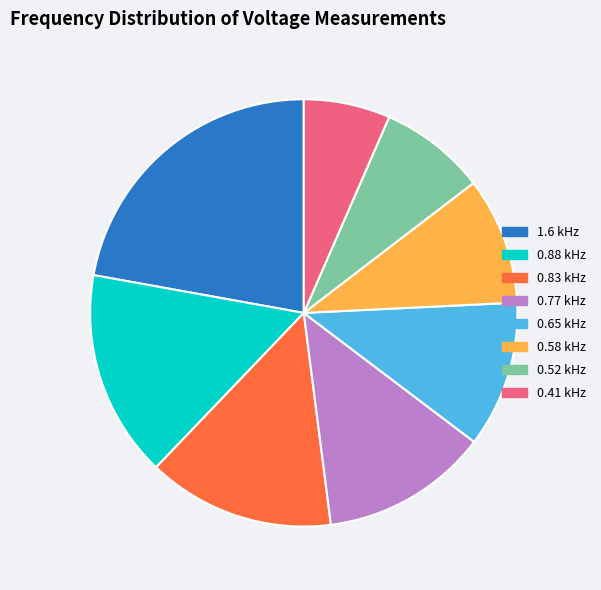

Rank the categories by value from lowest to highest.

0.41 kHz, 0.52 kHz, 0.58 kHz, 0.65 kHz, 0.77 kHz, 0.83 kHz, 0.88 kHz, 1.6 kHz